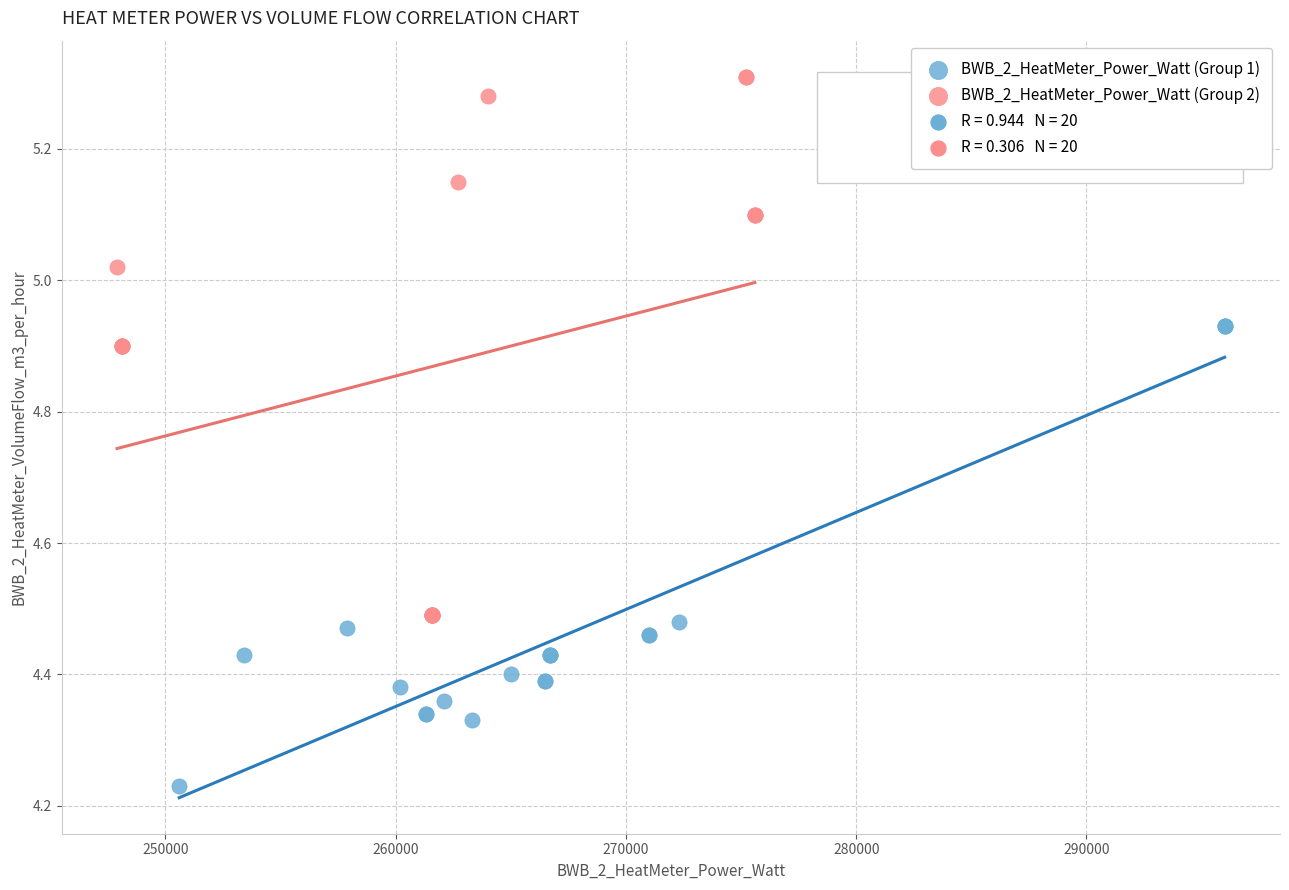

Which series contains the lowest Y value?

BWB_2_HeatMeter_Power_Watt (Group 1)